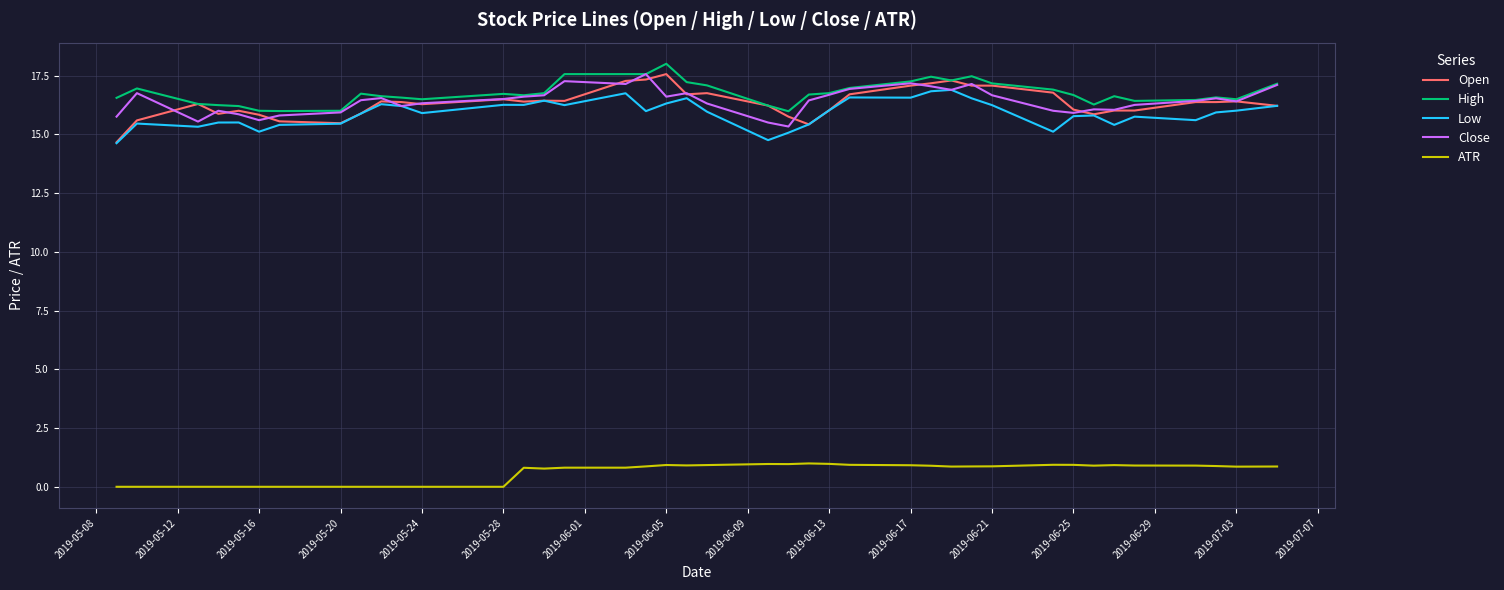

What is the lowest value of the Low series?

14.6